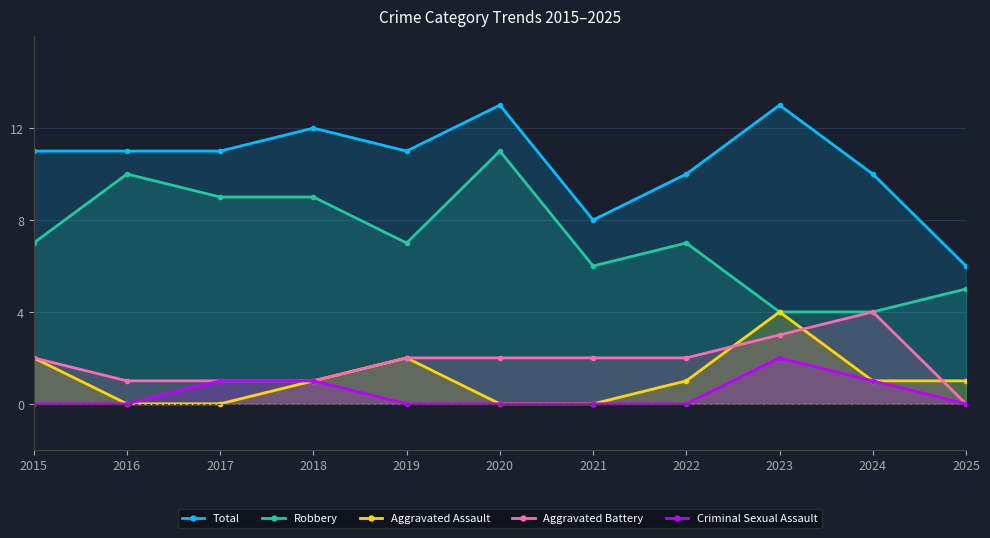

What is the difference between the maximum and minimum values in the Total series?

7